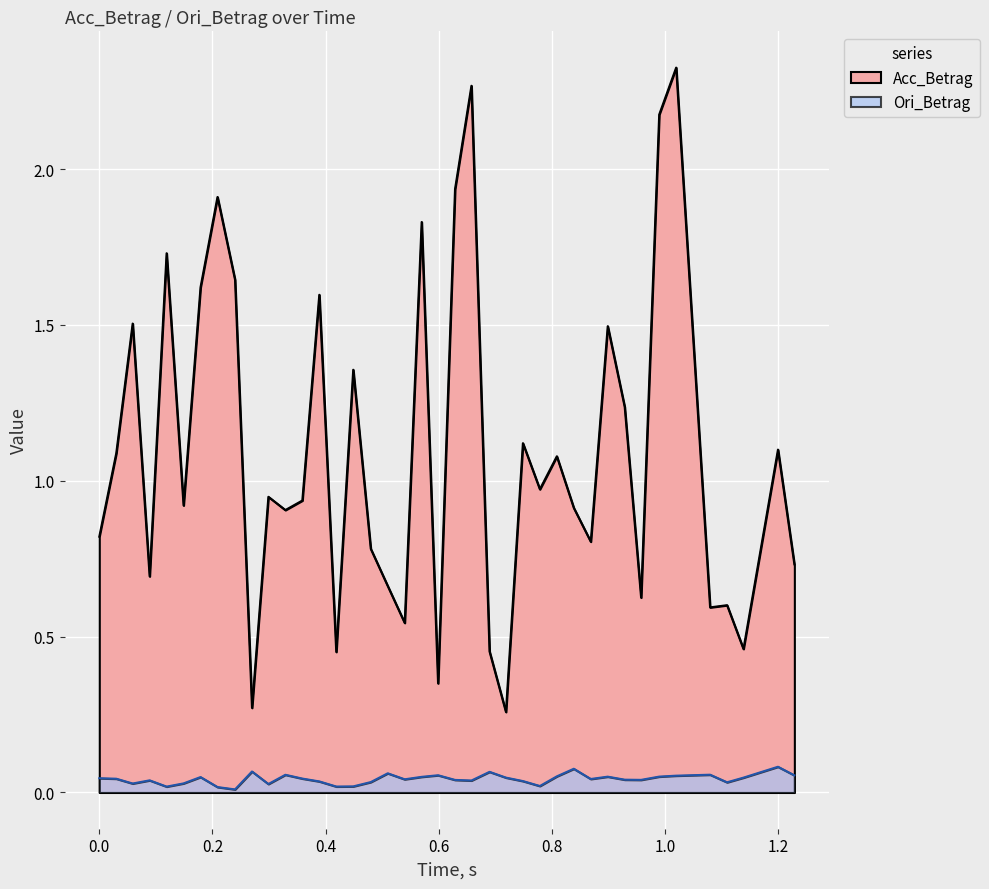

True or false: Acc_Betrag and Ori_Betrag intersect in this chart.

False